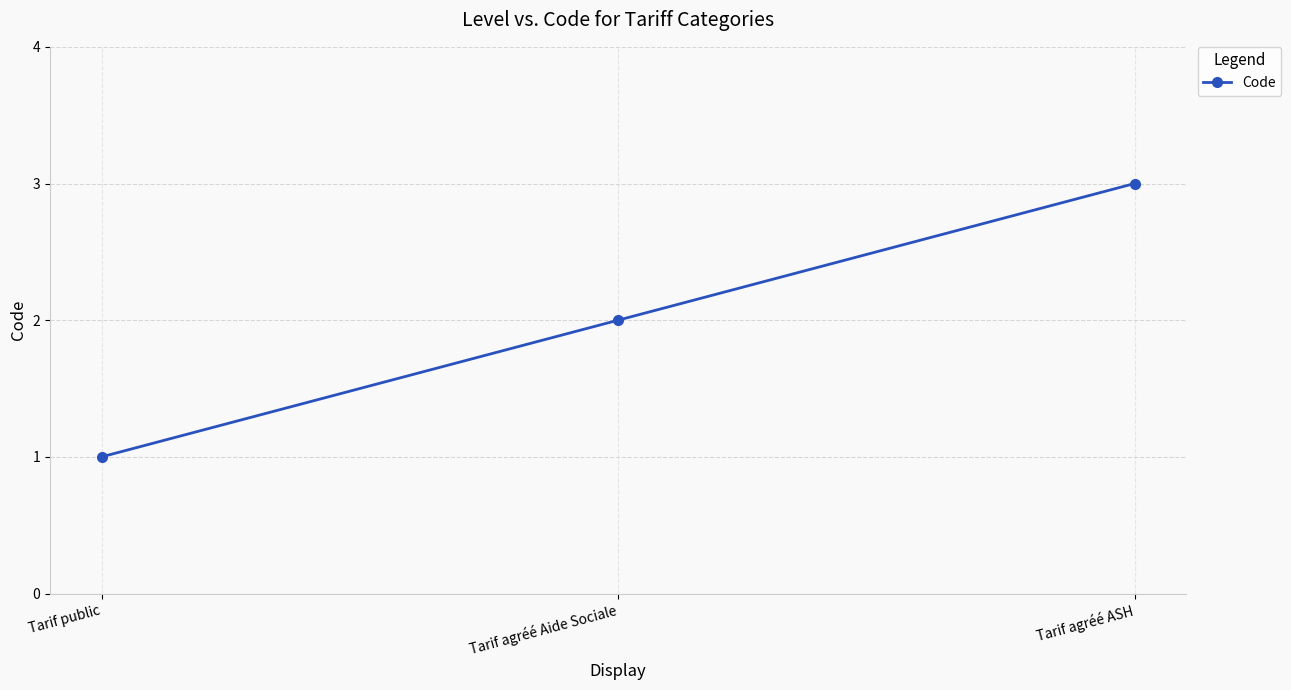

What is the maximum value shown in the chart?

3